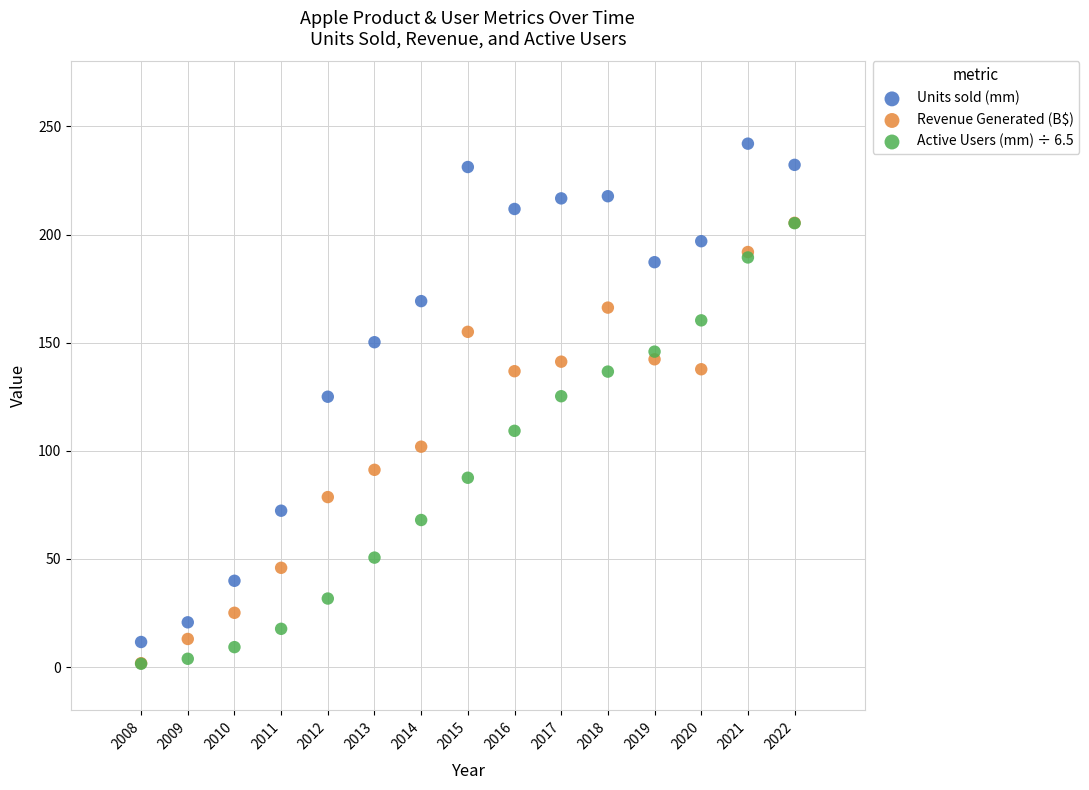

Which series reaches the maximum Y coordinate?

Units sold (mm)